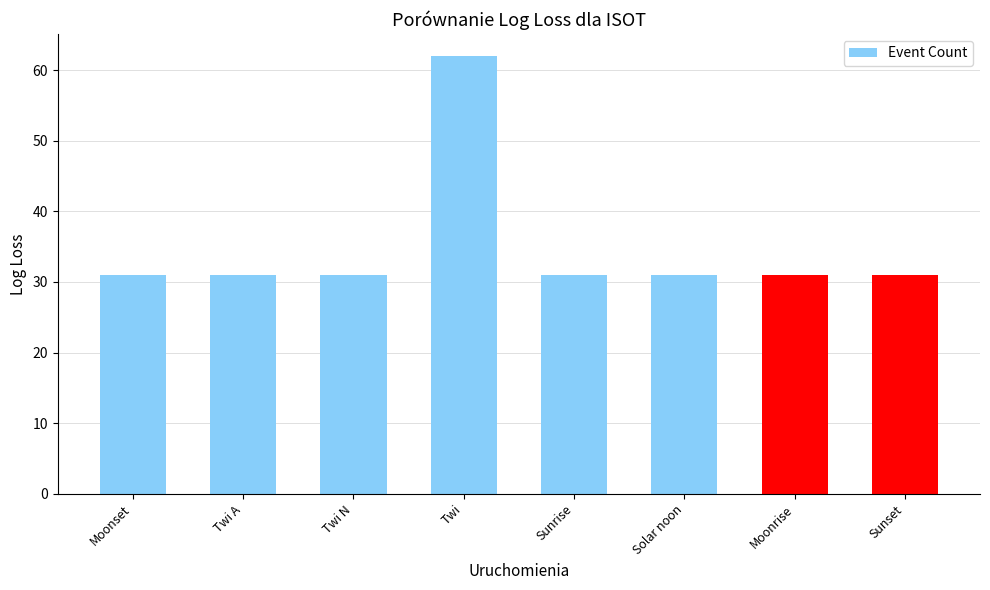

Count the number of data series in this chart.

1